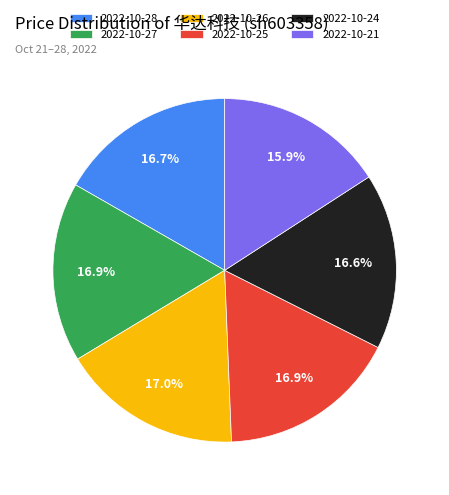

What is the smallest slice in the pie chart?

2022-10-21